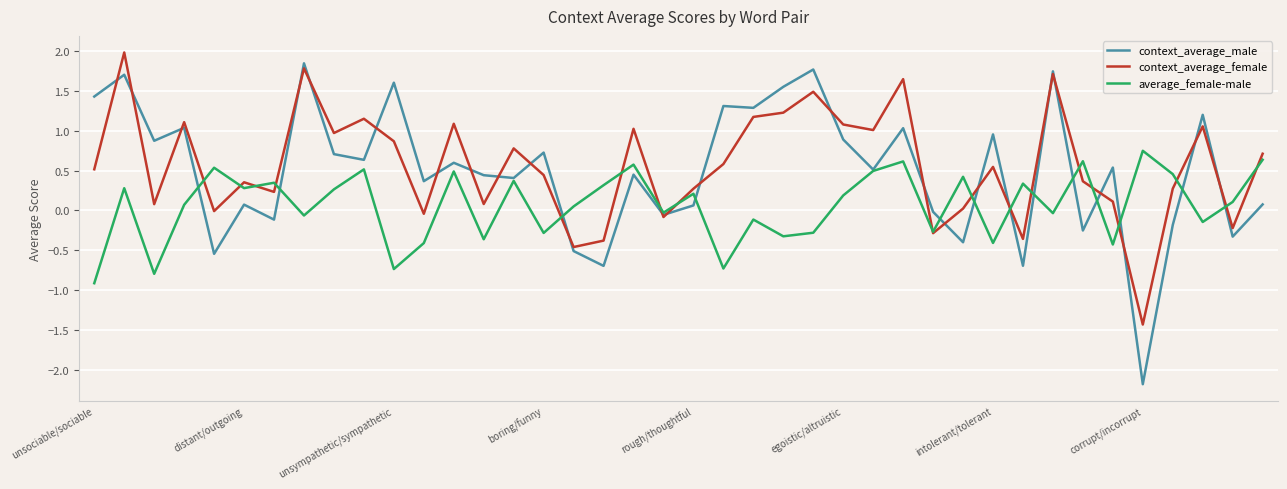

What is the greatest value displayed?

2.0